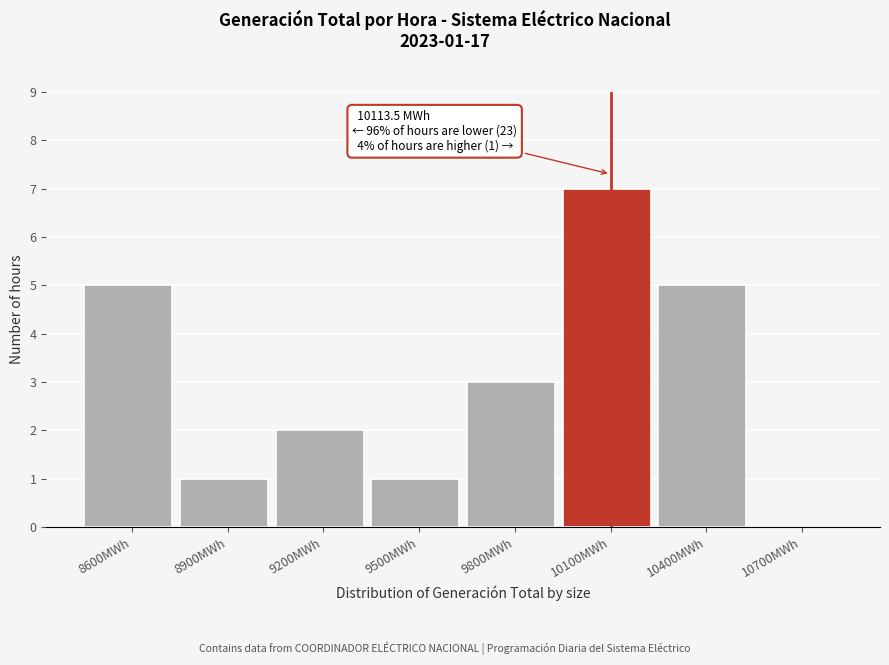

Reading left to right, what are all the values shown in this chart?

8600MWh=5	8900MWh=1	9200MWh=2	9500MWh=1	9800MWh=3	10100MWh=7	10400MWh=5	10700MWh=0